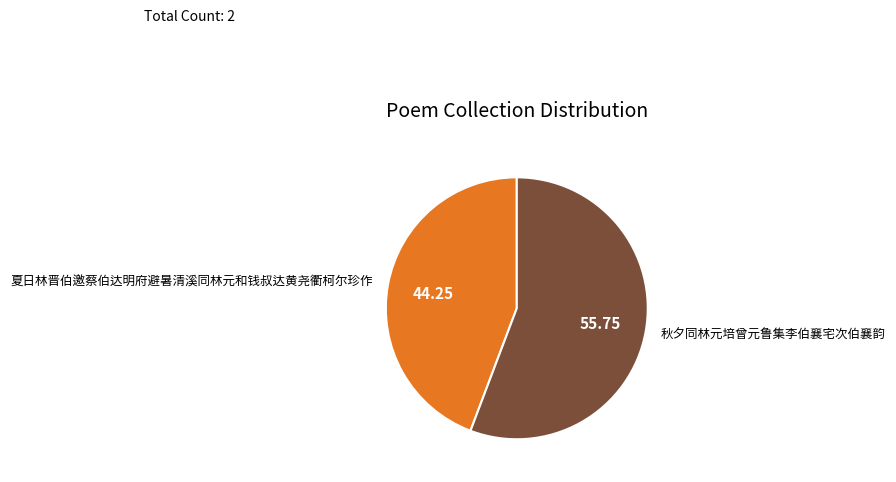

Does 秋夕同林元培曾元鲁集李伯襄宅次伯襄韵 account for over 50% of the chart?

Yes